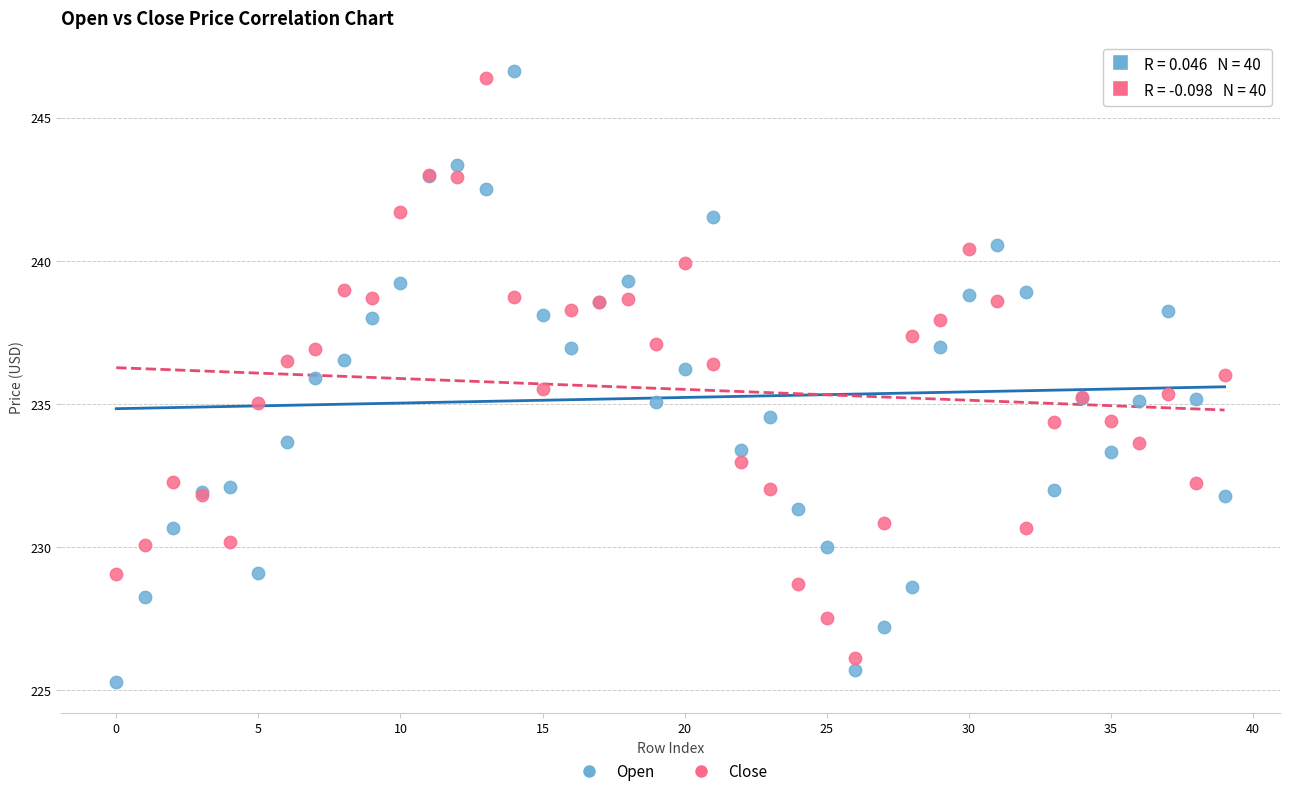

What are all the series names shown in the legend?

Open, Close